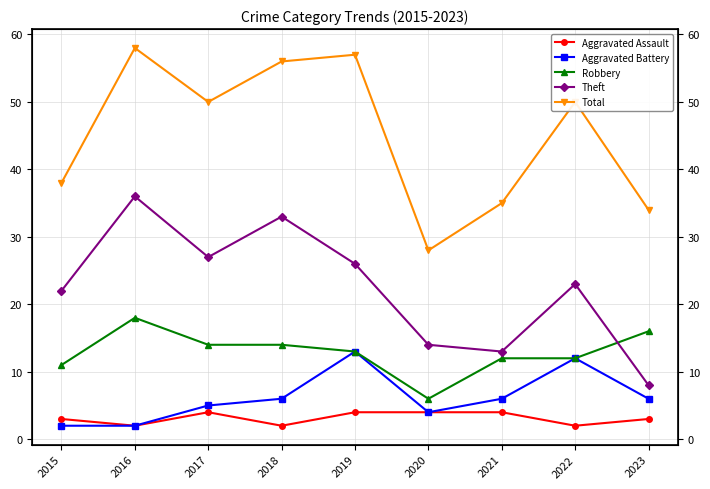

True or false: Aggravated Battery and Total intersect in this chart.

False